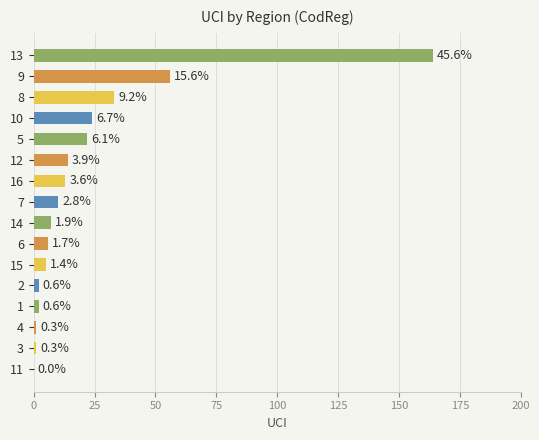

Are the bars horizontal?

Yes